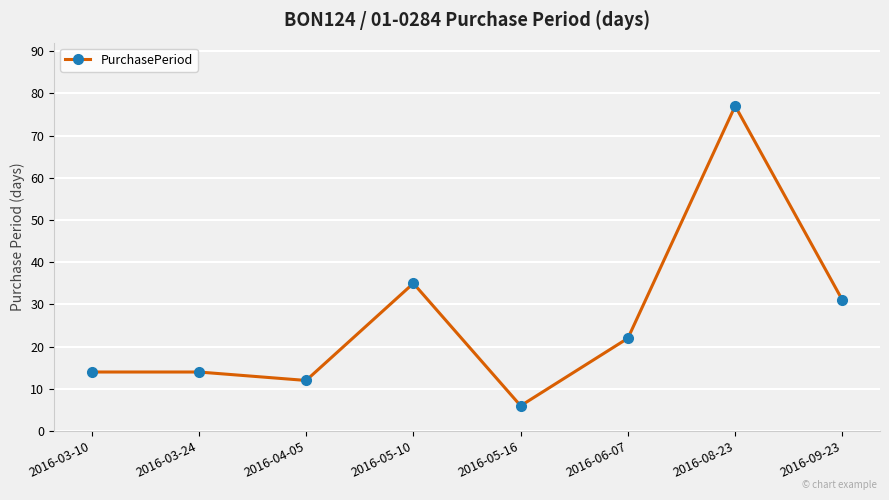

True or false: the data shows 19 at 2016-03-10.

False